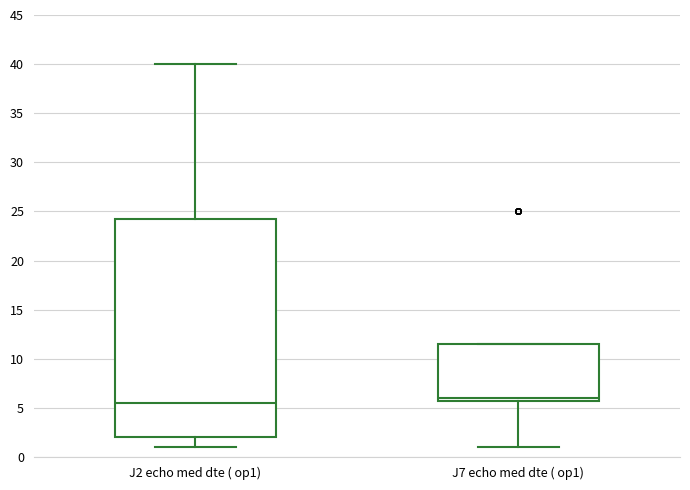

Reading left to right, transcribe this box plot: for each box, give where its median line is, the range the box spans, and where its two whiskers end, as read against the y-axis. The values are not printed on the chart, so give them approximately, as read against the axis.

J2 echo med dte ( op1): median 5.5, box 2.0 to 24.5, whiskers 1.0 to 40.0
J7 echo med dte ( op1): median 6.0 (just above the box's lower edge), box 6.0 to 11.5, whiskers 1.0 to 11.5